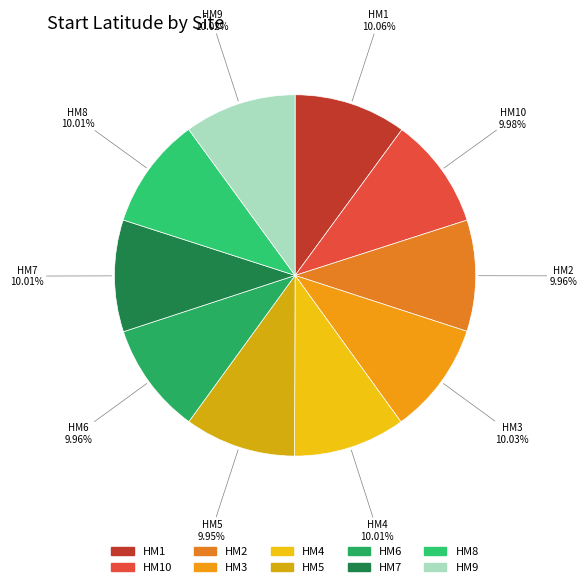

How many segments does this pie chart have?

10